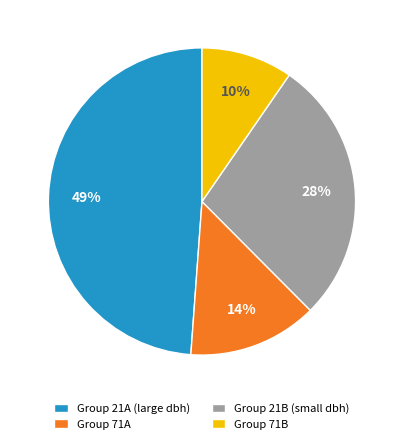

Does any single category account for the majority?

No